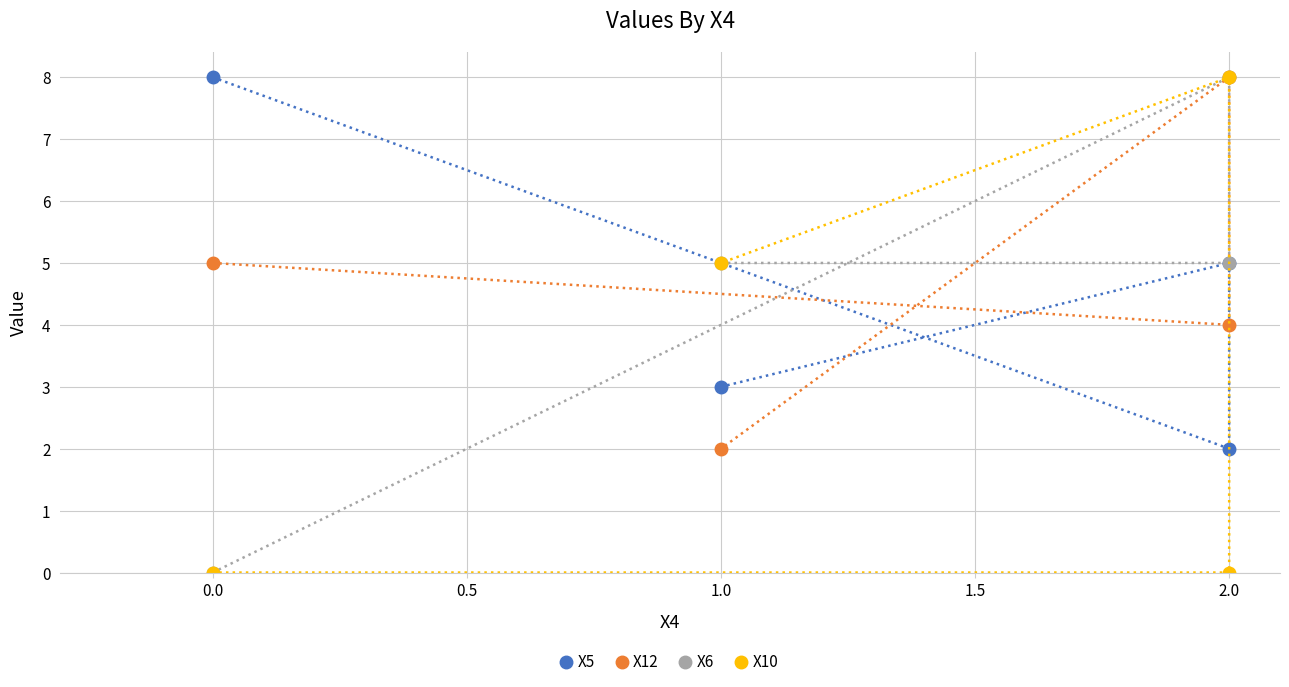

What is the average value of the X6 series?

4